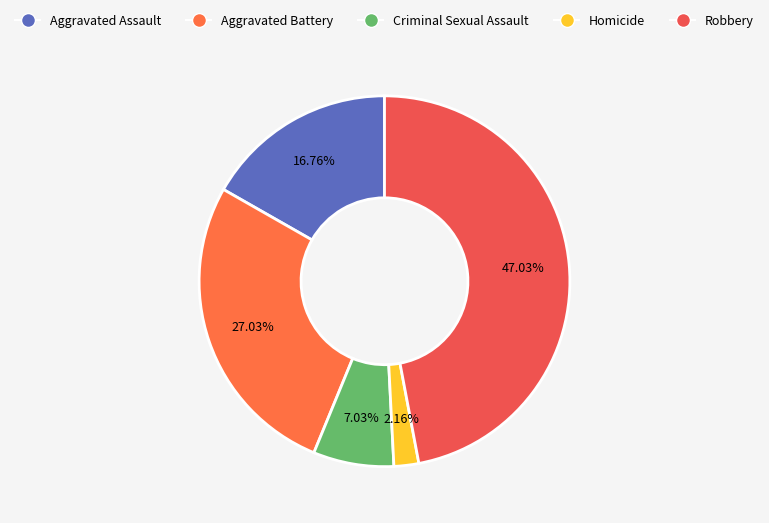

How many slices are in this pie chart?

5